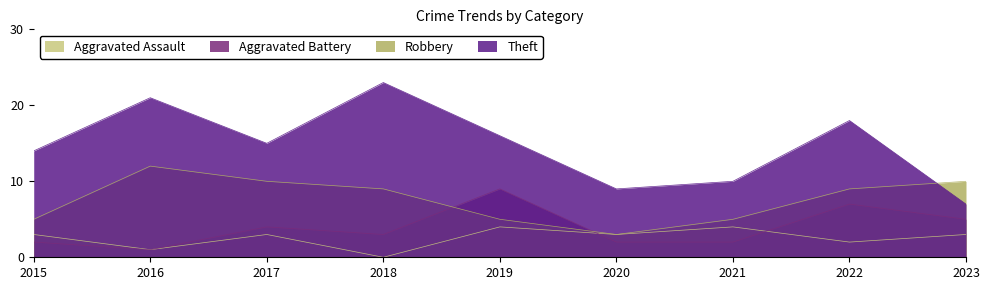

True or false: Aggravated Battery has a value of 5 at 2018.

False